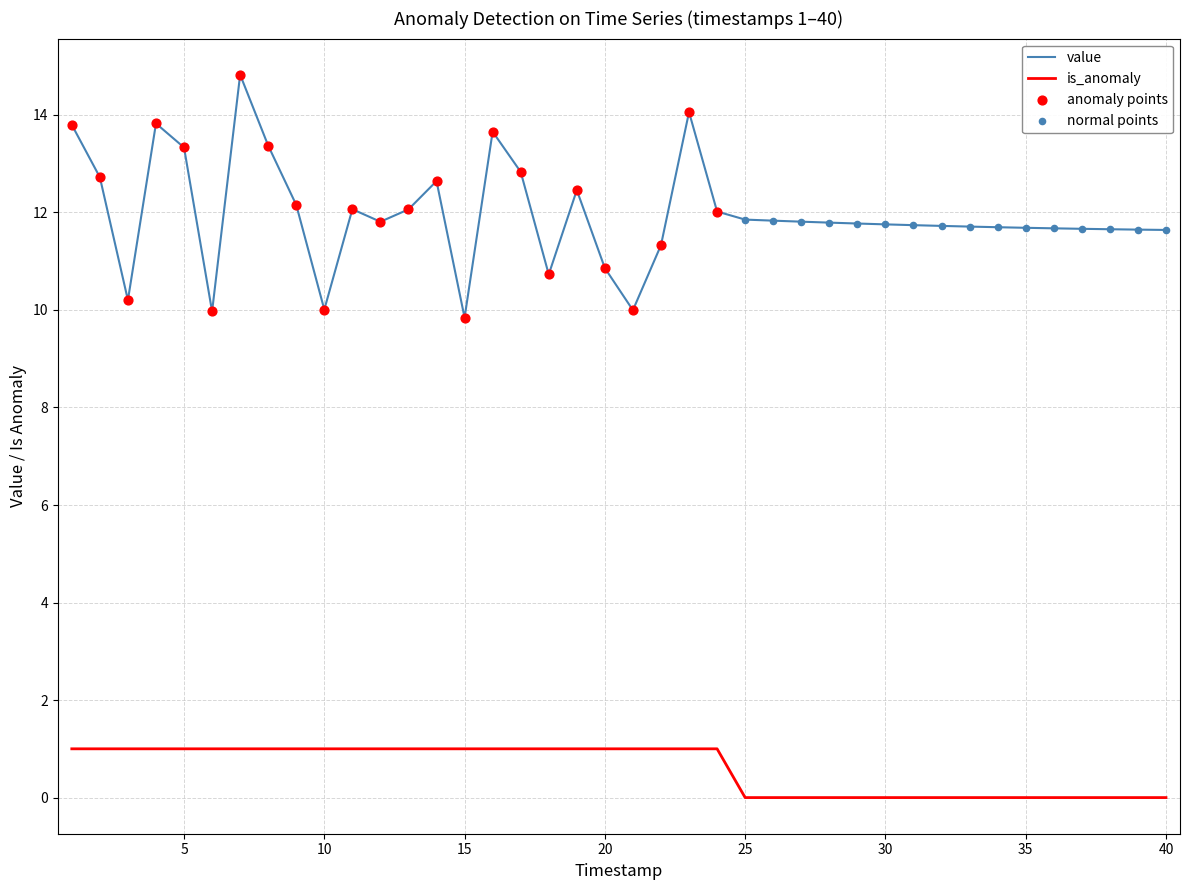

What is the lowest value of the value series?

9.8